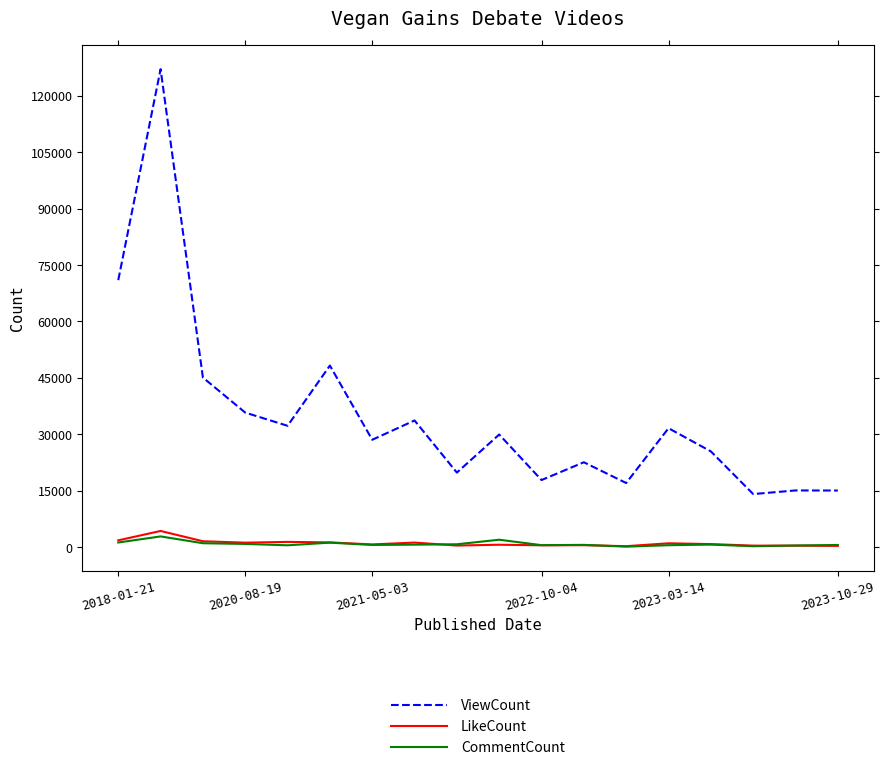

What is the maximum value for ViewCount?

127067